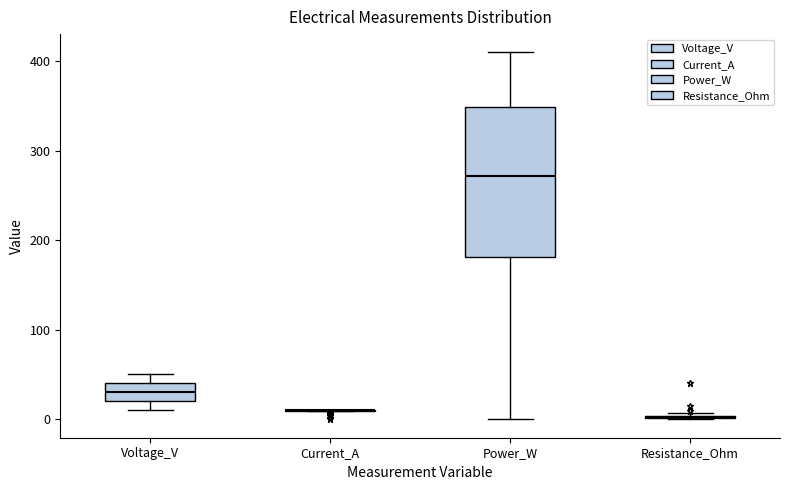

Which box is the tallest, from its lower edge to its upper edge?

Power_W